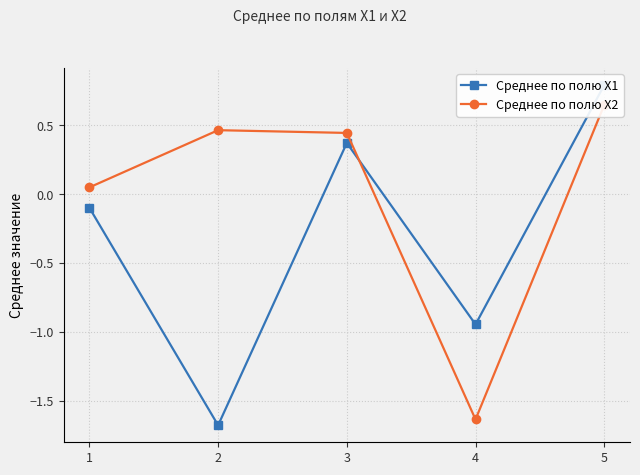

Reading left to right, list all the values displayed in this chart.

Среднее по полю X1: -0.1	-1.7	0.4	-0.9	0.8
Среднее по полю X2: 0.1	0.5	0.4	-1.6	0.6